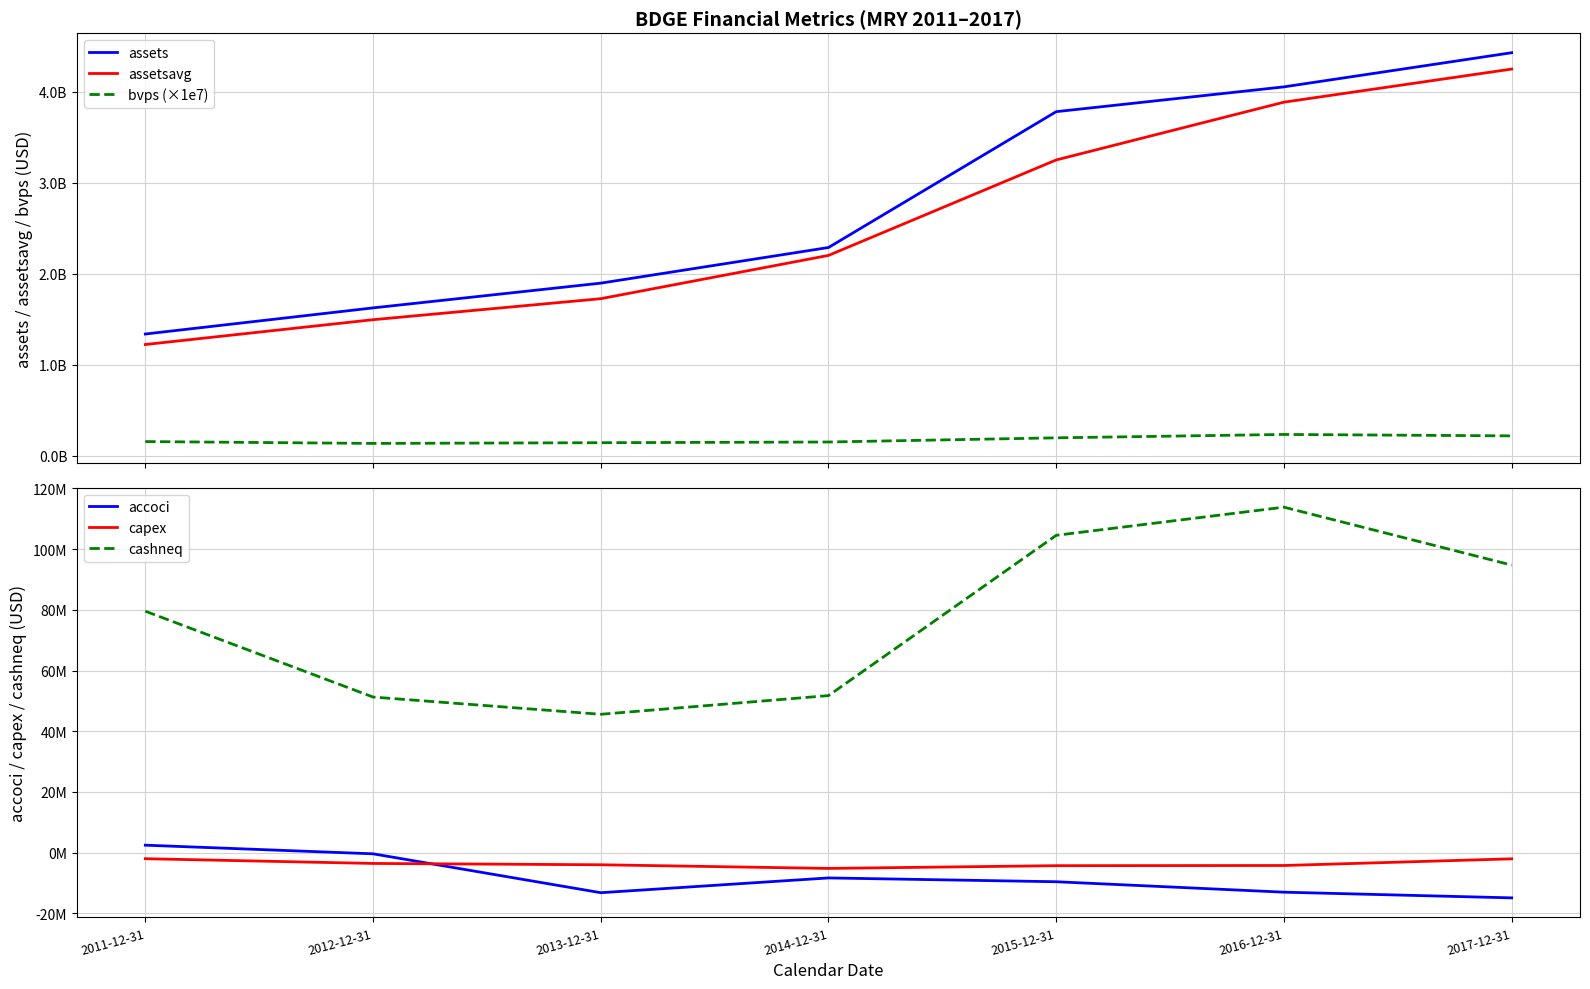

List the series in order of their peak value, lowest first.

capex, accoci, cashneq, bvps (×1e7), assetsavg, assets